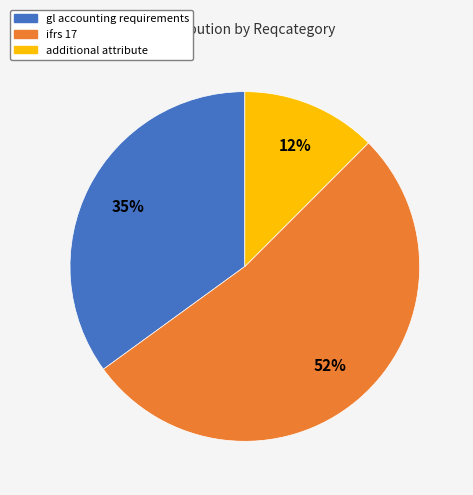

Which slice represents more than half of the pie?

ifrs 17